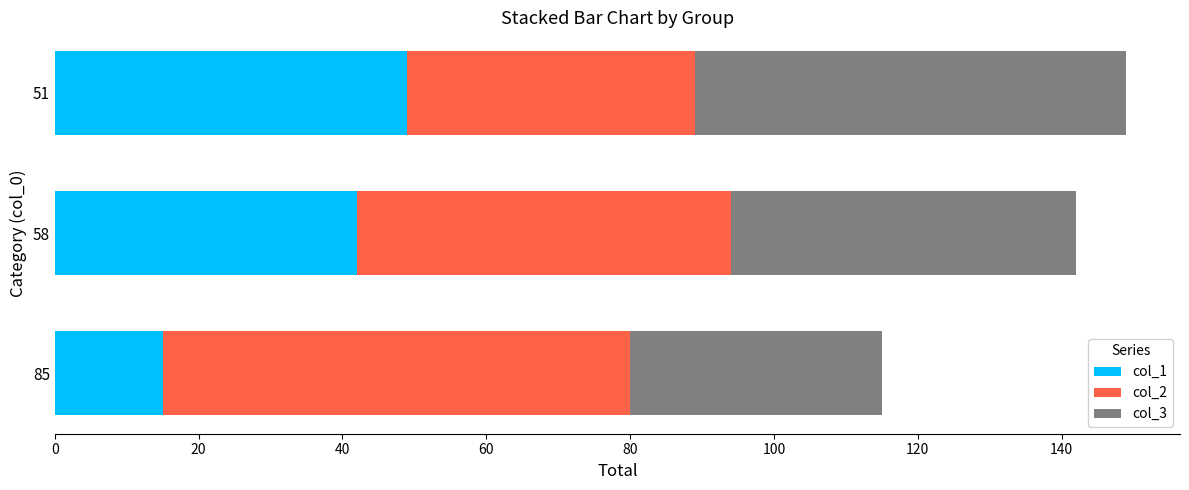

The col_1 series shows 26 at 85. True or false?

False